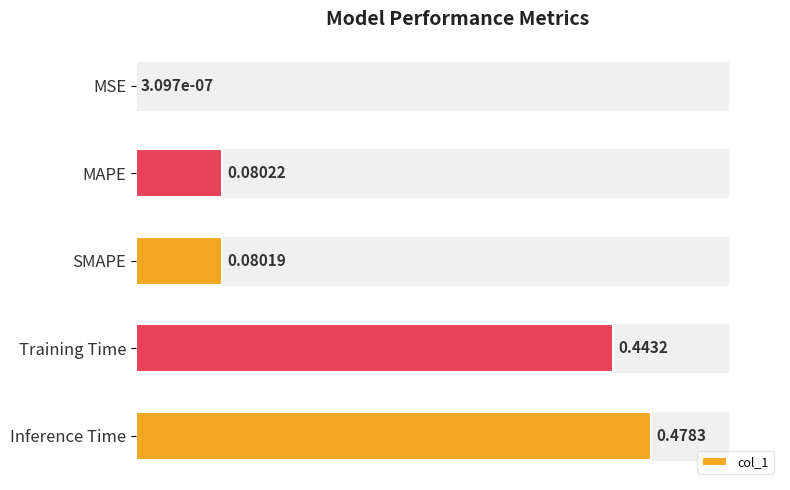

Between SMAPE and Inference Time, which is larger?

Inference Time